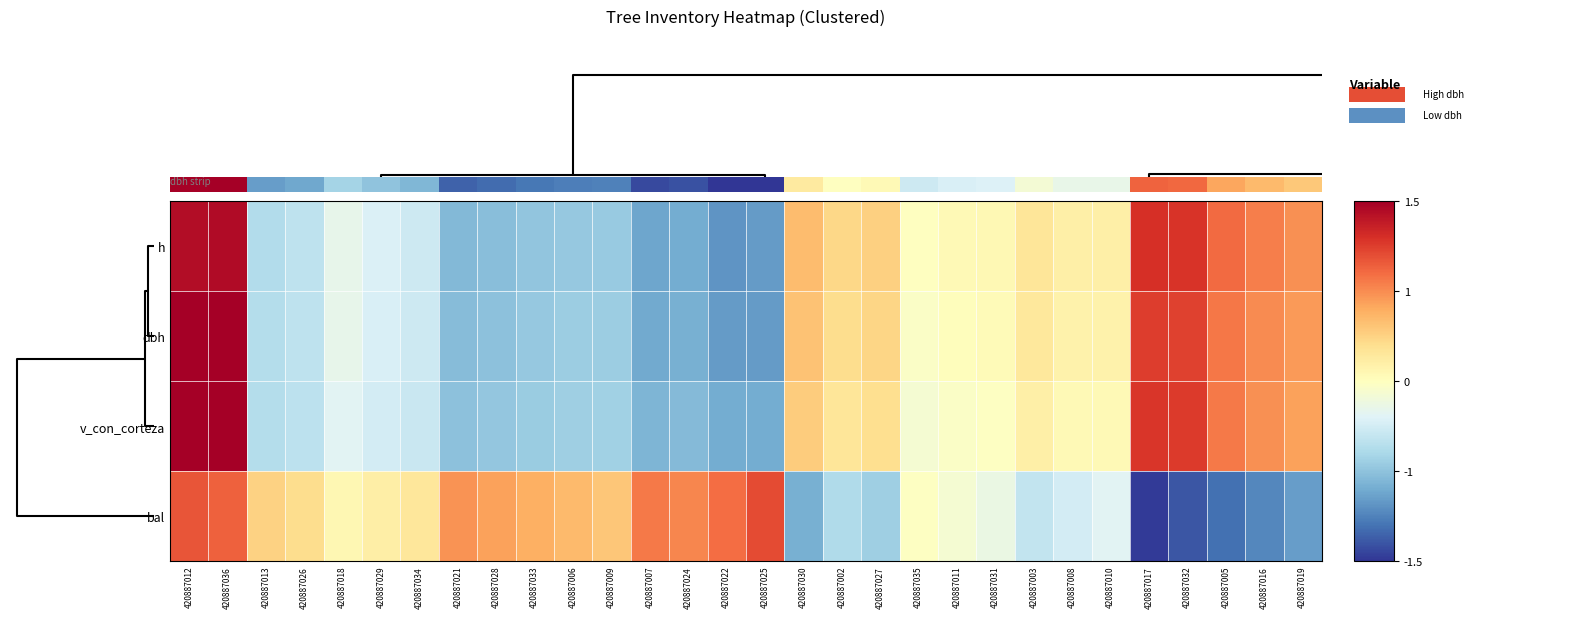

How many series are shown in this chart?

4